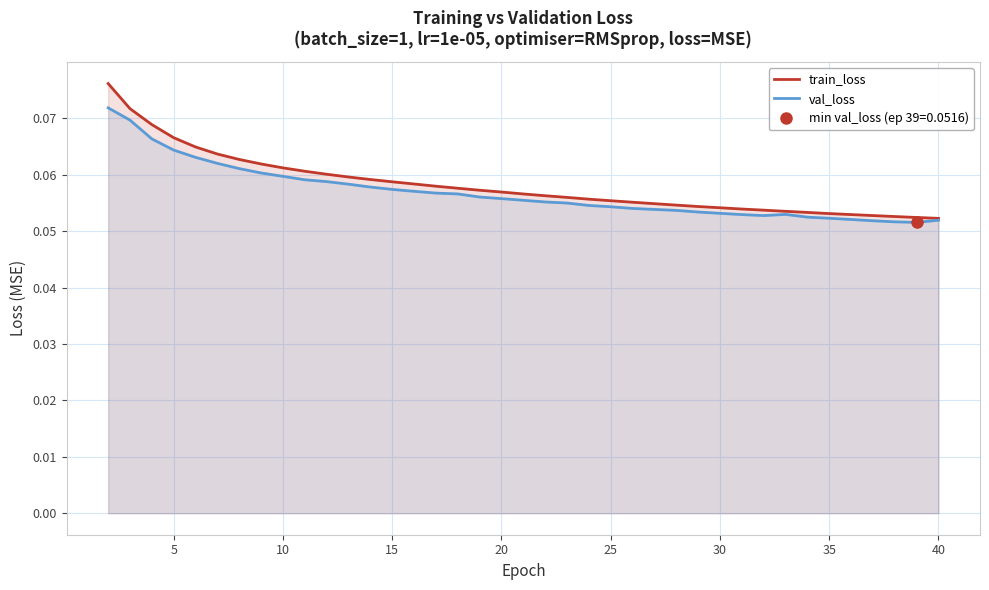

Rank the series by their average value, from lowest to highest.

val_loss, train_loss